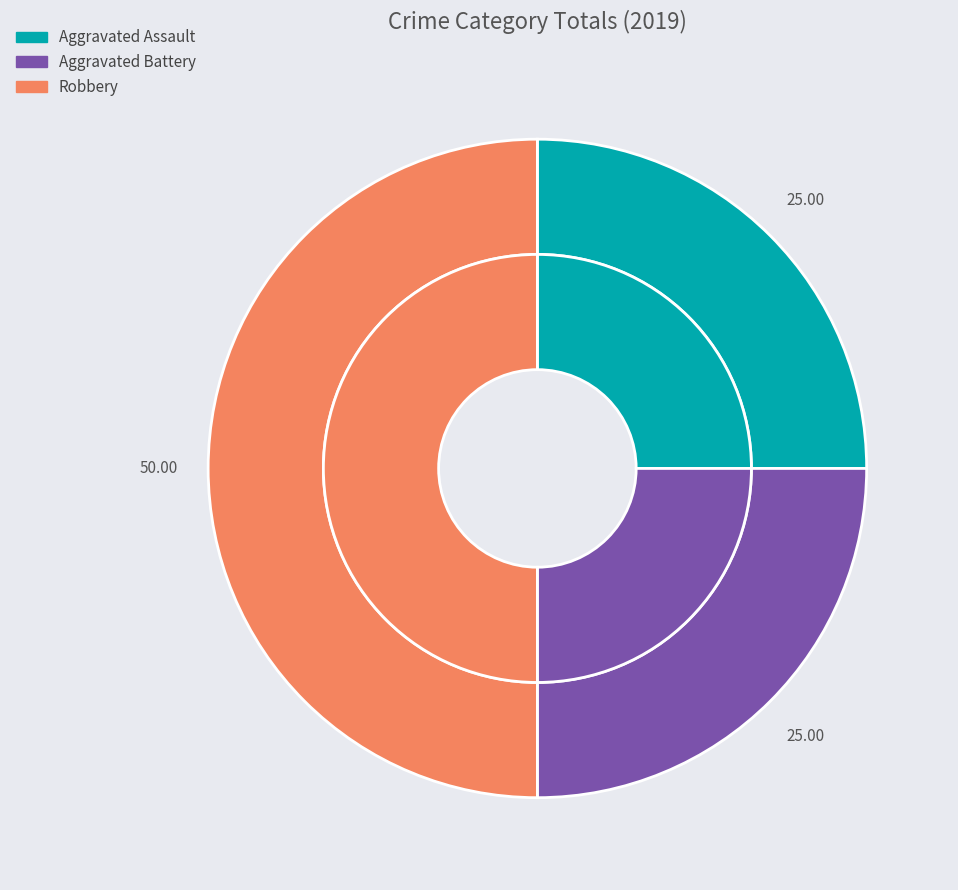

What is the smallest slice in the pie chart?

Aggravated Assault